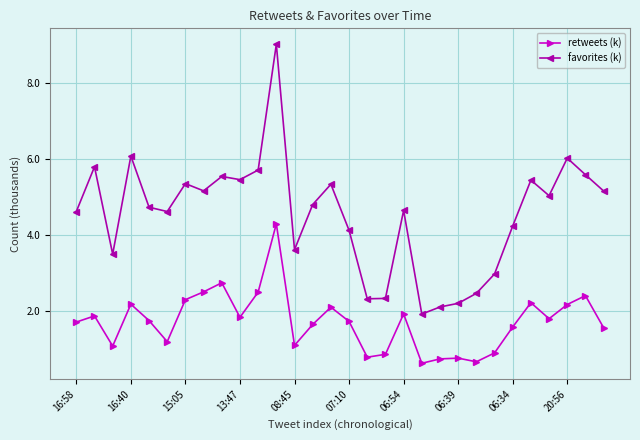

What is the value of the retweets (k) point at the 26th from the left?

2.2